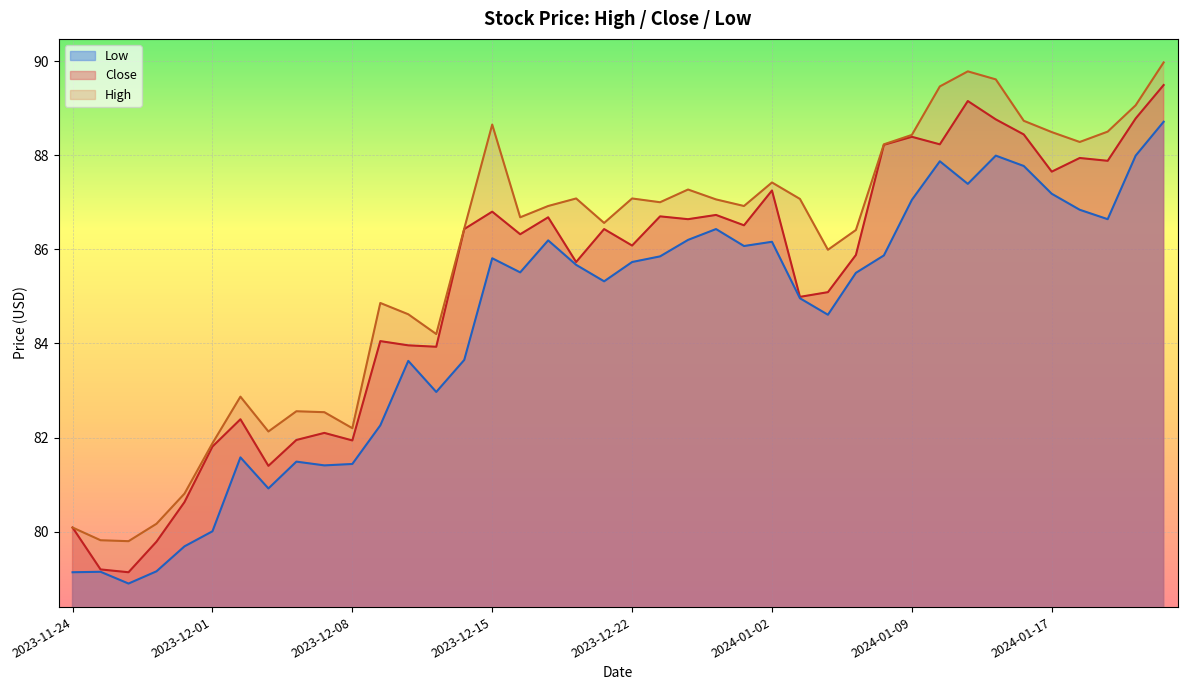

True or false: Low and Close intersect in this chart.

False